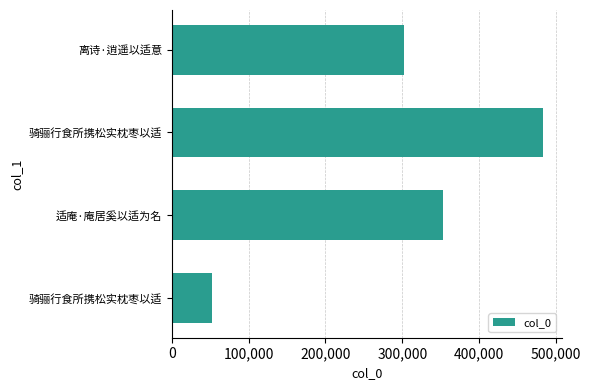

How many values are between 301939 and 483494?

3